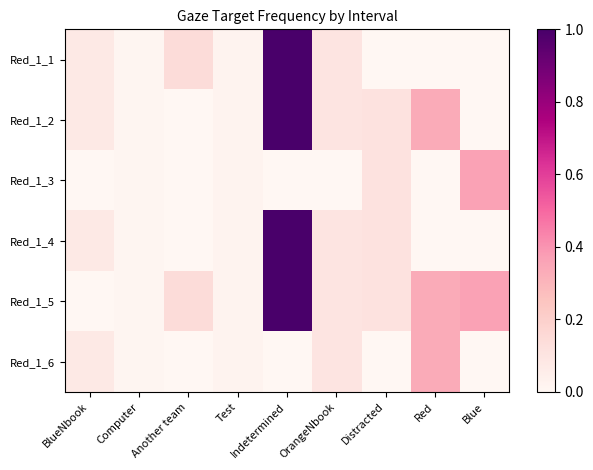

Reading left to right, extract all data points from this chart.

Red_1_1: BlueNbook=0.1	Computer=0.0	Another team=0.1	Test=0.0	Indetermined=1.0	OrangeNbook=0.1	Distracted=0.0	Red=0.0	Blue=0.0
Red_1_2: BlueNbook=0.1	Computer=0.0	Another team=0.0	Test=0.0	Indetermined=1.0	OrangeNbook=0.1	Distracted=0.1	Red=0.3	Blue=0.0
Red_1_3: BlueNbook=0.0	Computer=0.0	Another team=0.0	Test=0.0	Indetermined=0.0	OrangeNbook=0.0	Distracted=0.1	Red=0.0	Blue=0.4
Red_1_4: BlueNbook=0.1	Computer=0.0	Another team=0.0	Test=0.0	Indetermined=1.0	OrangeNbook=0.1	Distracted=0.1	Red=0.0	Blue=0.0
Red_1_5: BlueNbook=0.0	Computer=0.0	Another team=0.1	Test=0.0	Indetermined=1.0	OrangeNbook=0.1	Distracted=0.1	Red=0.3	Blue=0.4
Red_1_6: BlueNbook=0.1	Computer=0.0	Another team=0.0	Test=0.0	Indetermined=0.0	OrangeNbook=0.1	Distracted=0.0	Red=0.3	Blue=0.0